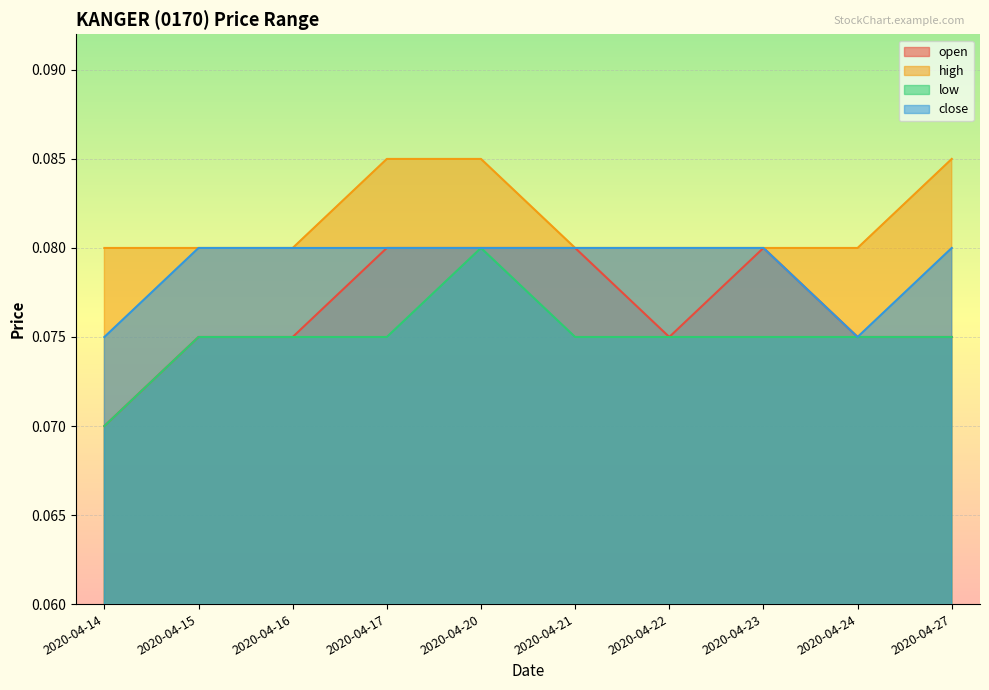

Count the low values in the range 0 to 1.

10